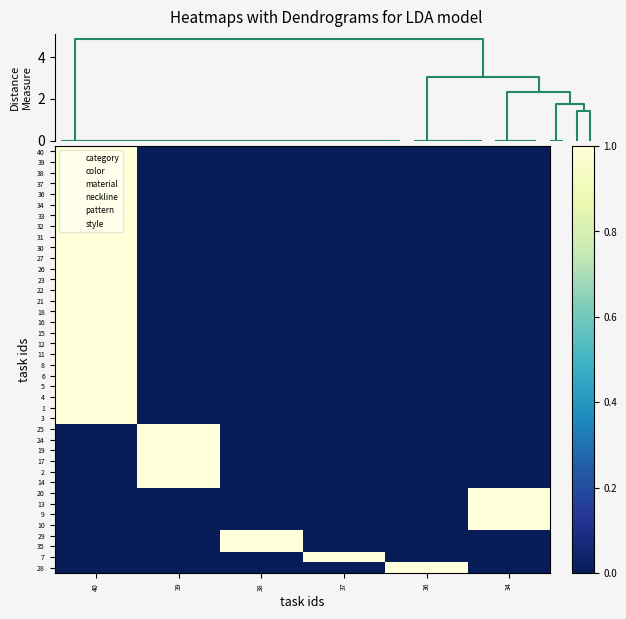

Which has a higher value, 38 or 37?

38